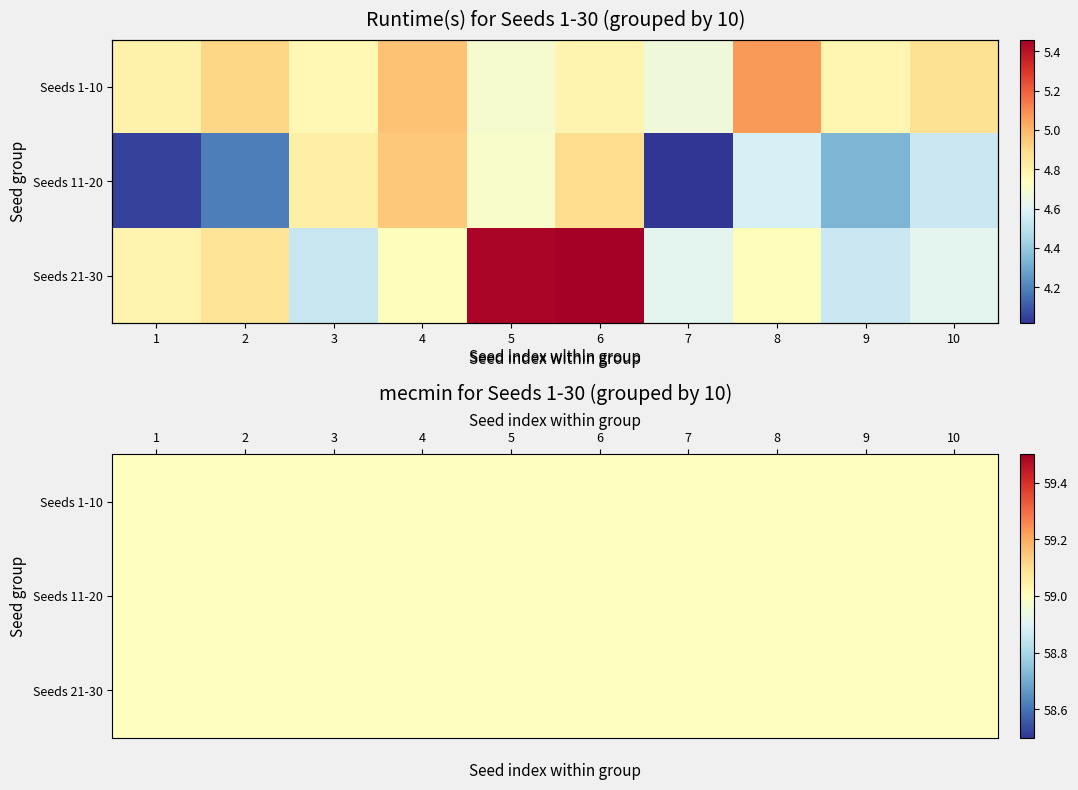

What is the total value across all series at 6?

15.1